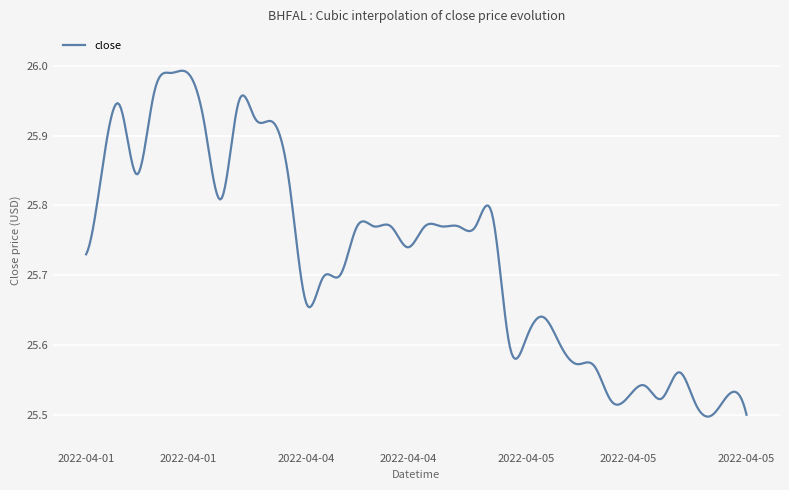

What is the difference between the maximum and second lowest values?

0.5